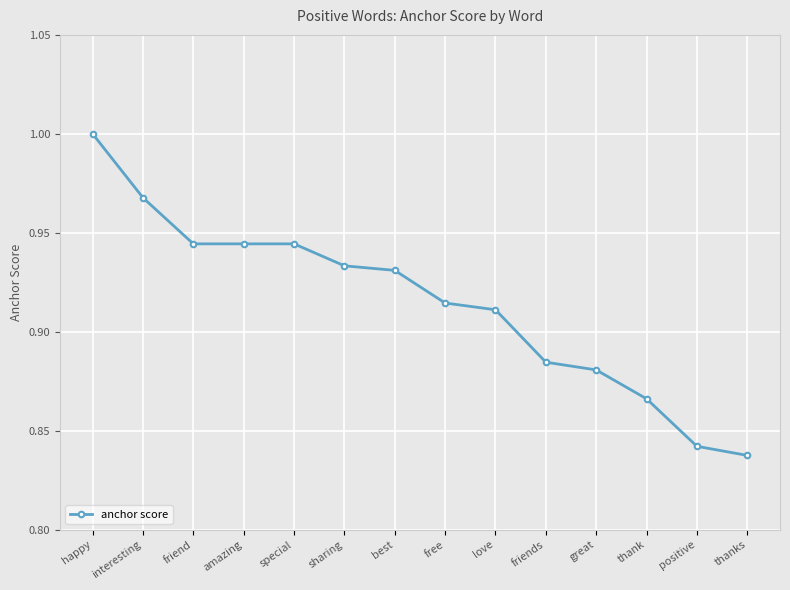

At which category does the chart reach its peak across all series?

happy